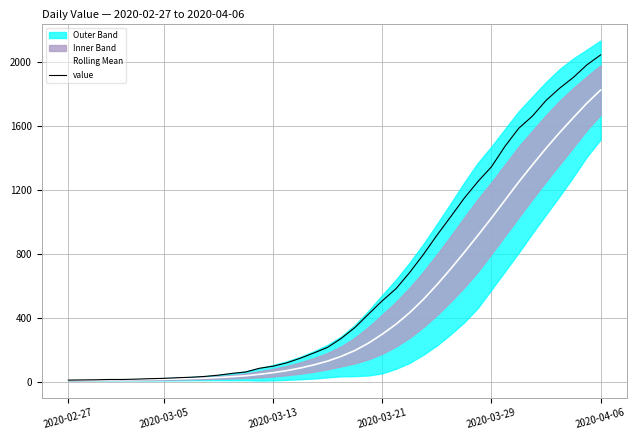

Is it true that Rolling Mean equals 904.8 at 34?

False